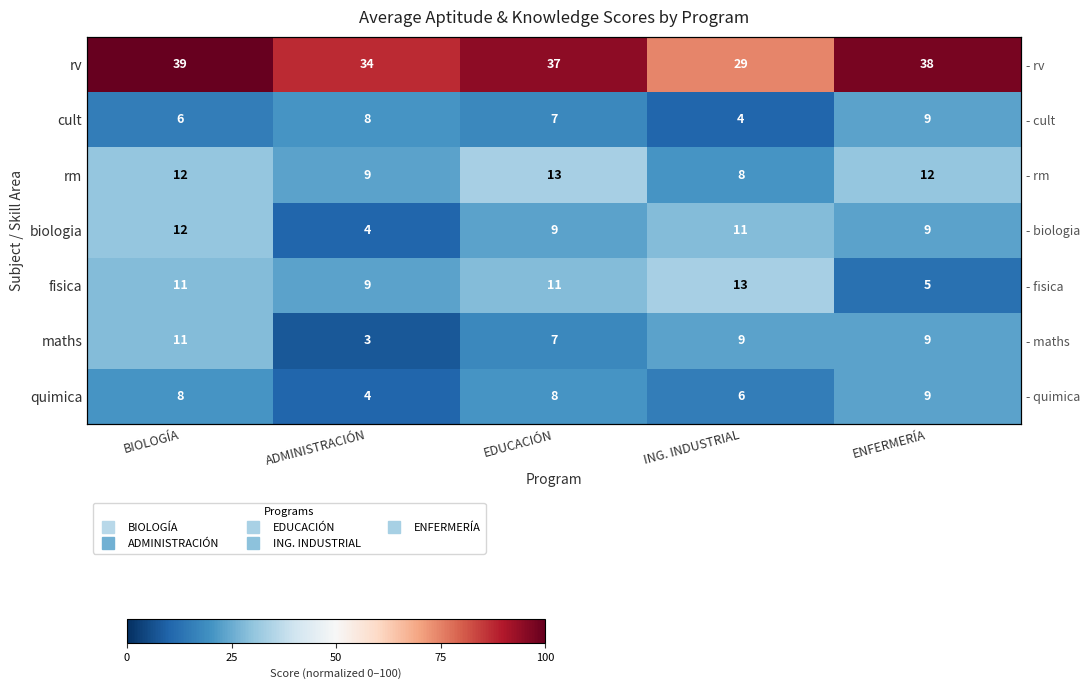

Rank the series at ING. INDUSTRIAL from highest to lowest value.

rv, fisica, biologia, maths, rm, quimica, cult